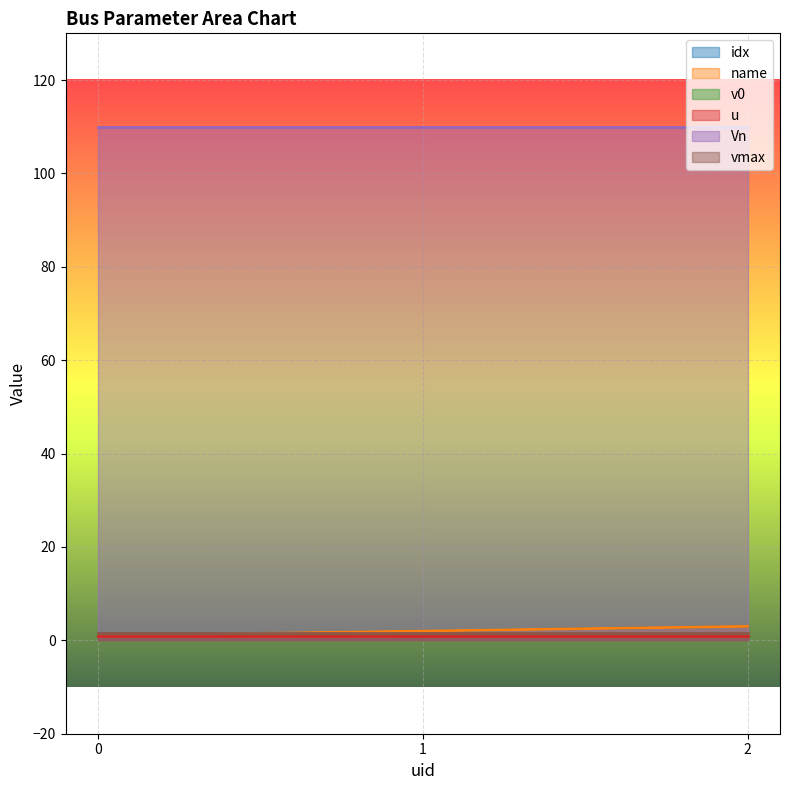

Where is v0 nearest to the value 1?

1